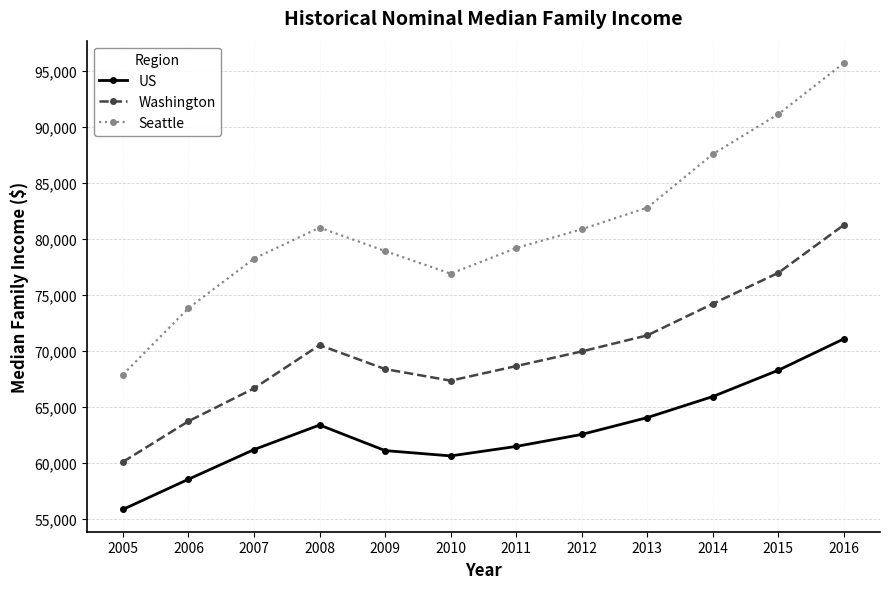

True or false: Washington and US intersect in this chart.

False